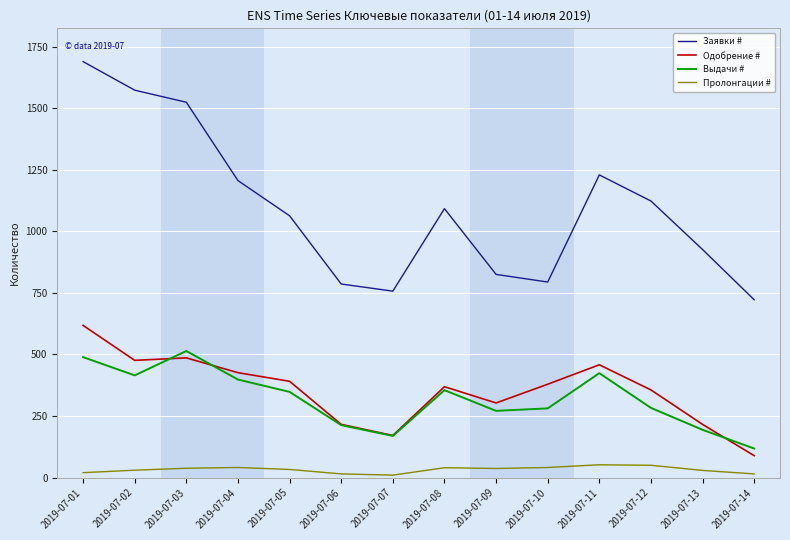

Rank the series by their maximum value, from highest to lowest.

Заявки #, Одобрение #, Выдачи #, Пролонгации #